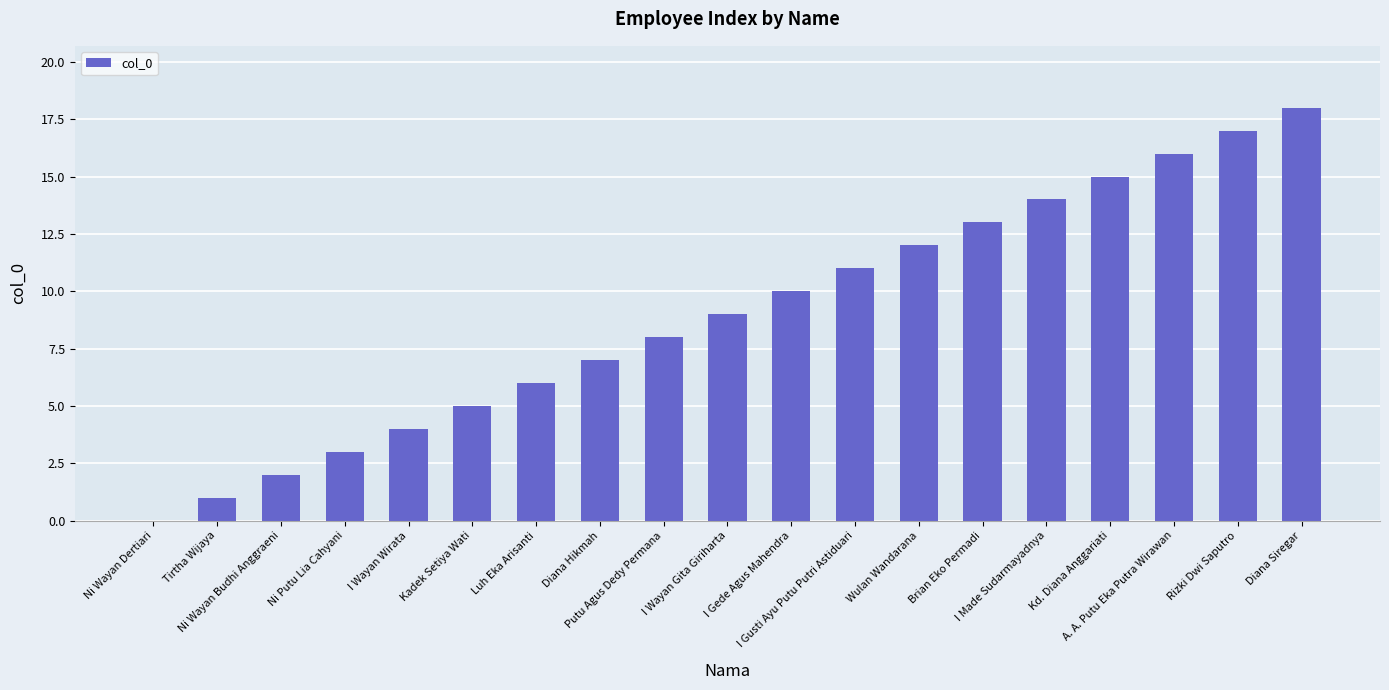

The value at Ni Putu Lia Cahyani is 2. True or false?

False